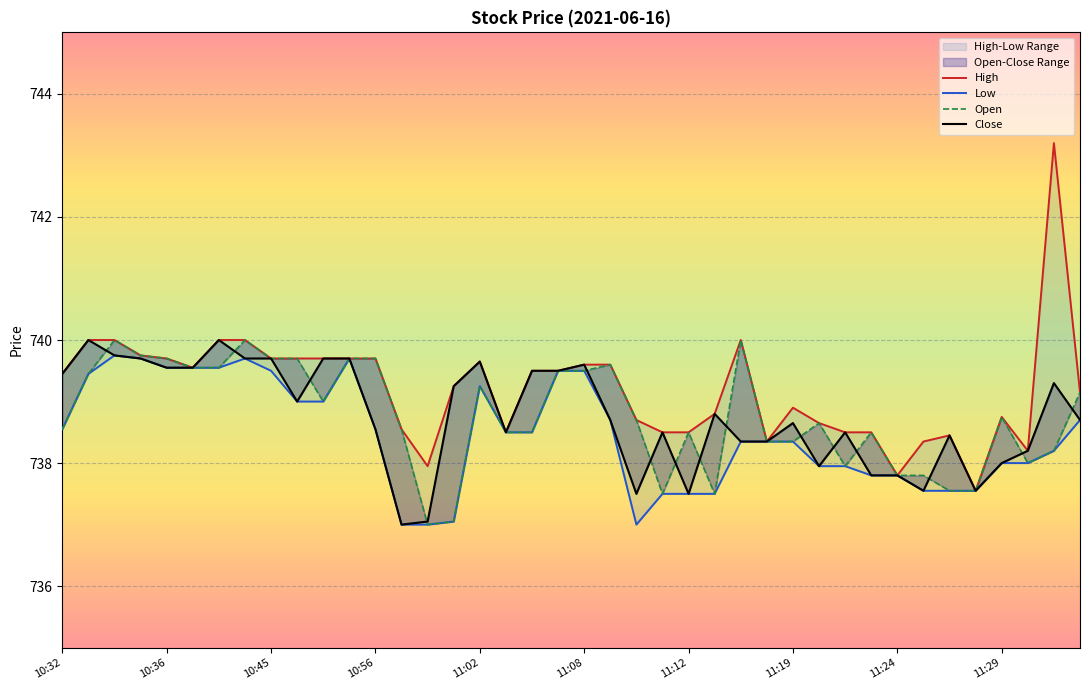

In High, how many points are lower than both neighbors (excluding endpoints)?

7